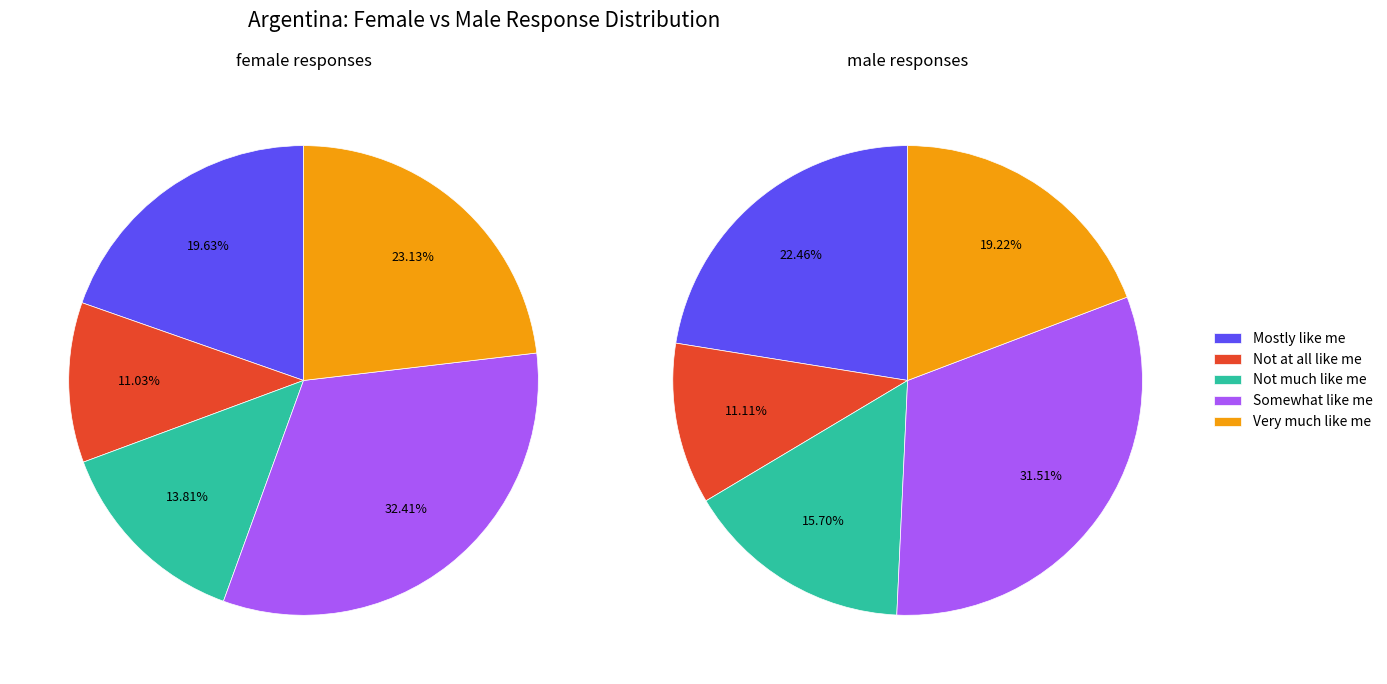

To the nearest percent, what is the difference between the largest and smallest slice percentages?

20%